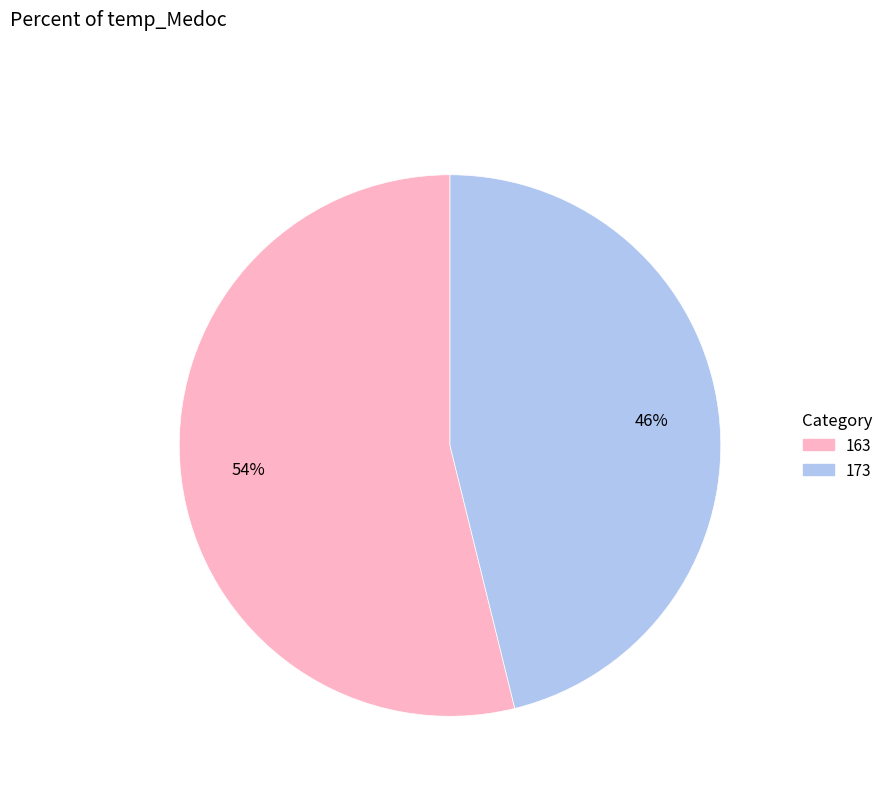

Combined, do 173 and 163 account for over 50%?

Yes